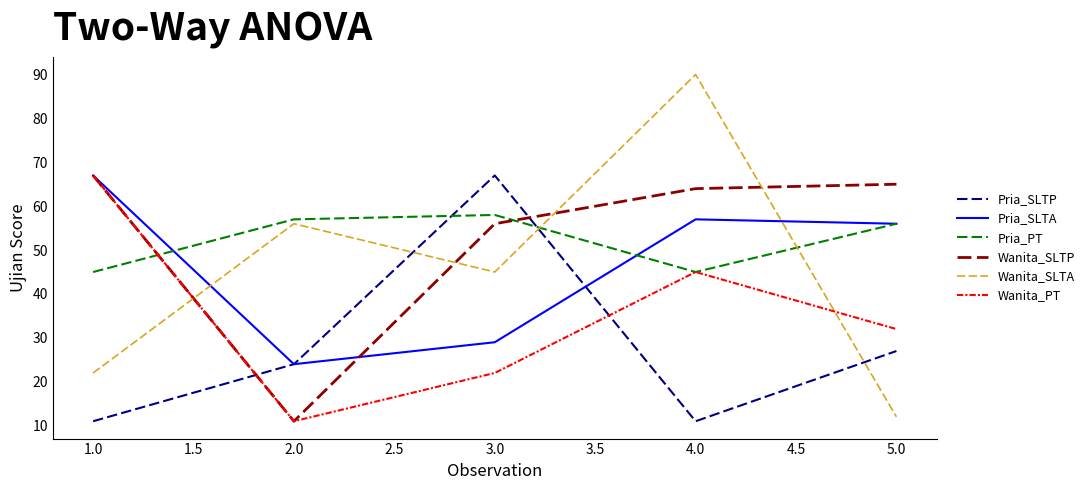

What is the lowest value of the Pria_SLTA series?

24